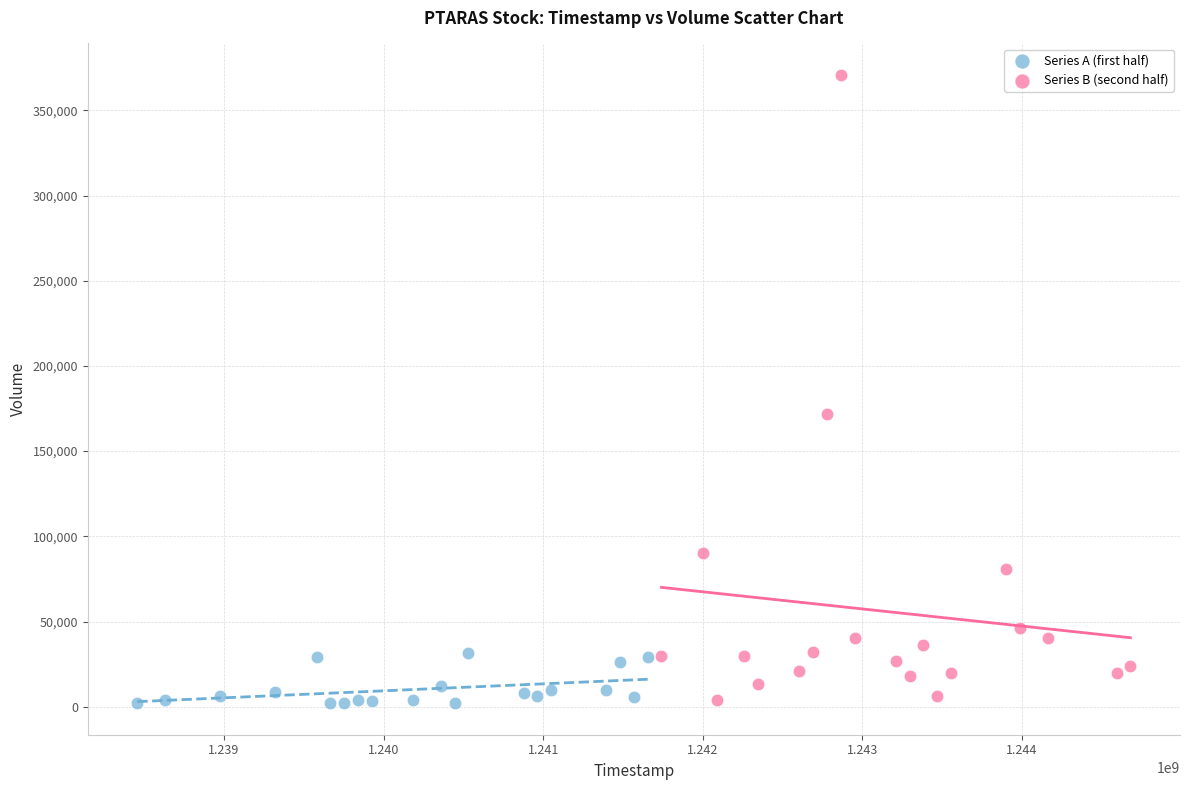

What are all the series names shown in the legend?

Series A (first half), Series B (second half)